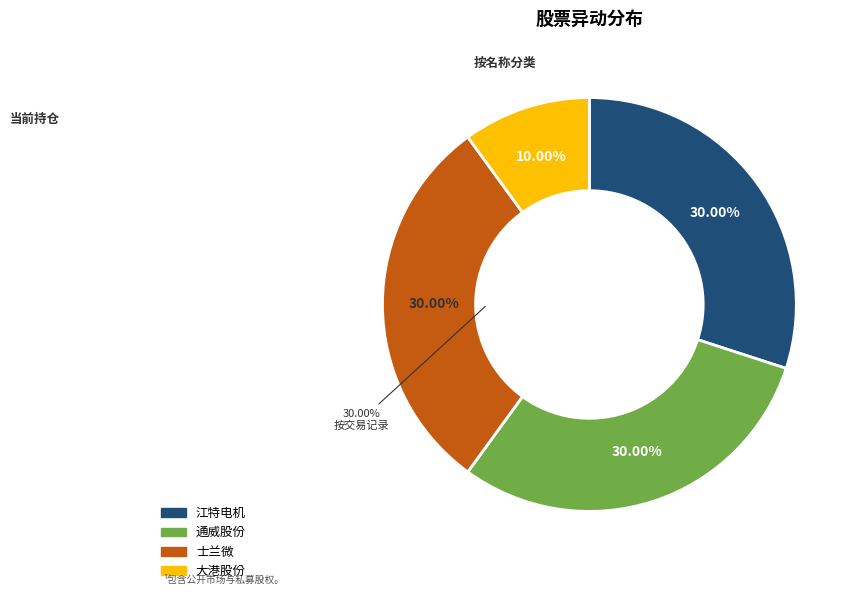

Rank the categories by value from highest to lowest.

江特电机, 通威股份, 士兰微, 大港股份